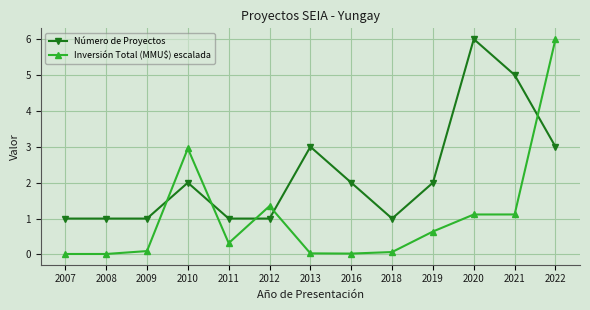

Which series ends up on top after the final intersection of Número de Proyectos and Inversión Total (MMU$) escalada?

Inversión Total (MMU$) escalada